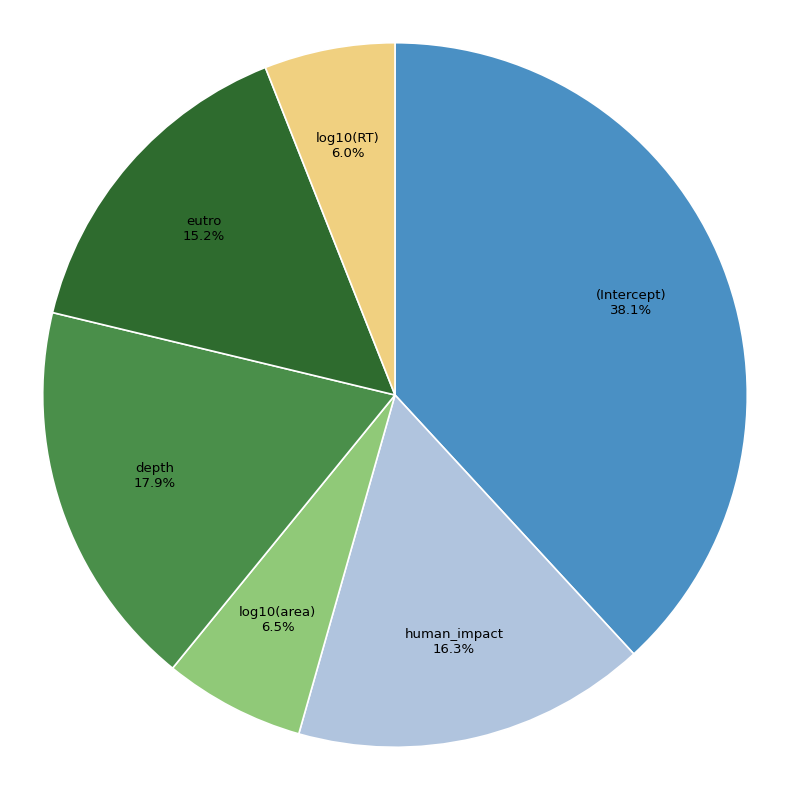

Is there a majority slice in this chart?

No